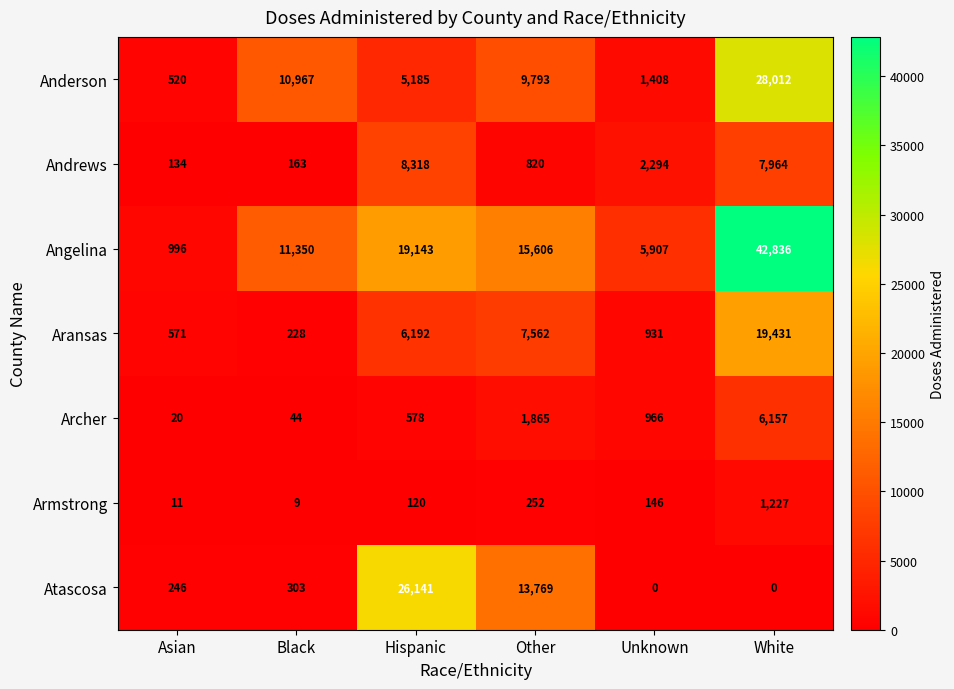

Count the number of categories in the chart.

6